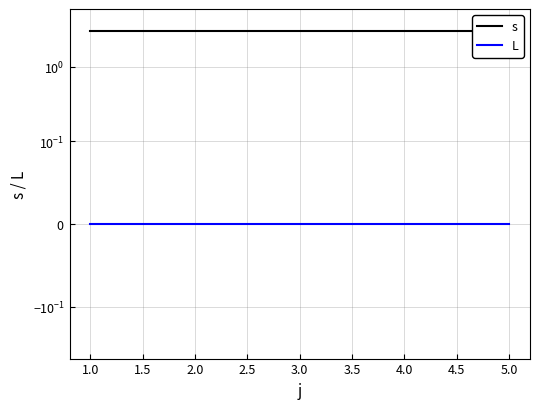

What is the difference between the highest and lowest values at 1.0?

3